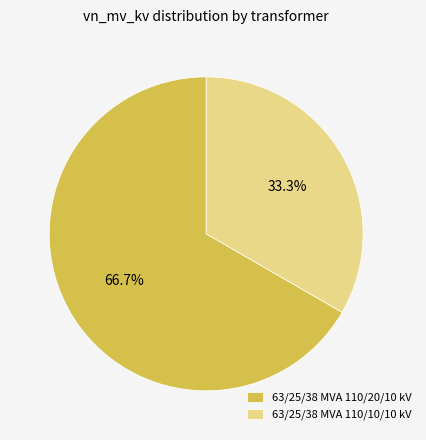

What is the ratio of the value at 63/25/38 MVA 110/20/10 kV to the value at 63/25/38 MVA 110/10/10 kV?

2.0